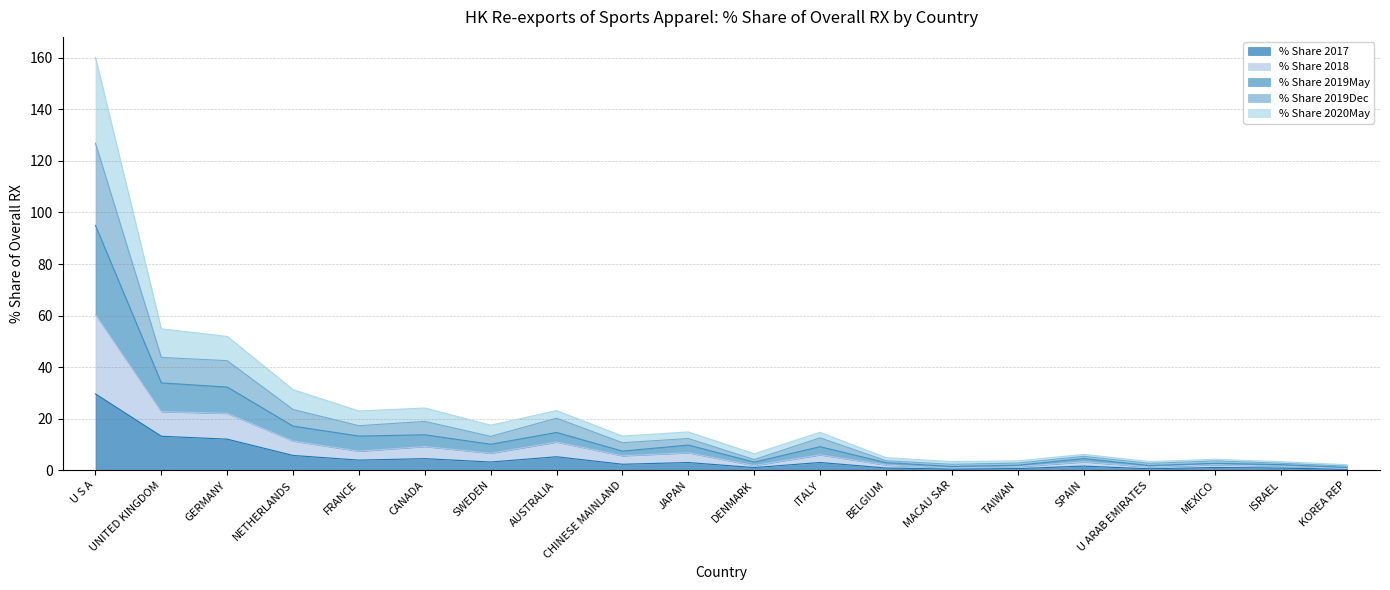

What is the total value across all series at FRANCE?

23.0